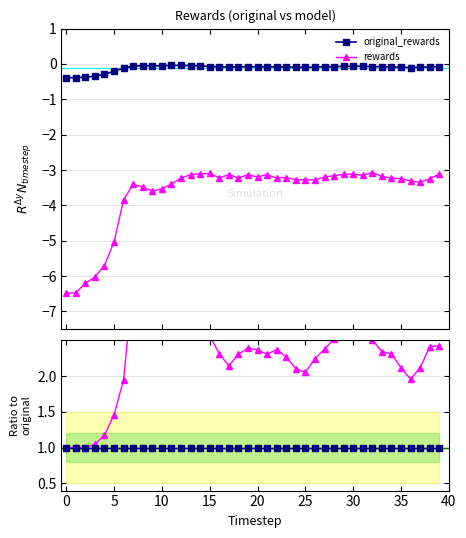

What is the highest value of the Ratio original_rewards series?

1.0